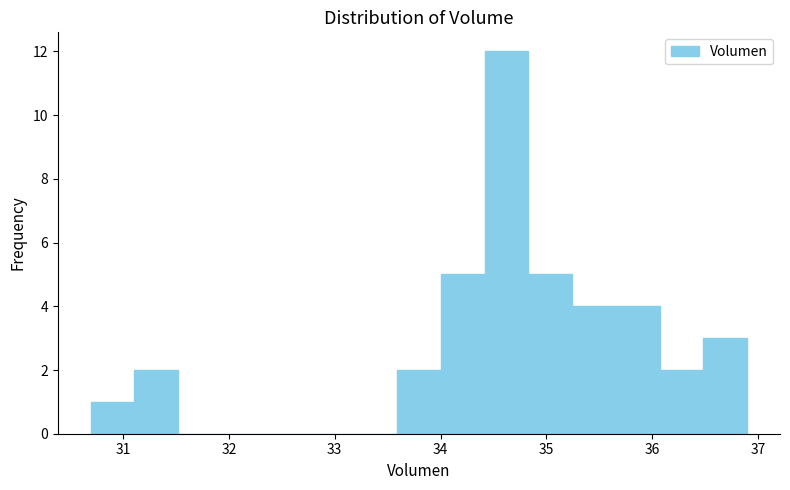

Reading left to right, transcribe this chart: for each bar, give the range it covers on the x-axis and its height. Neither the bar edges nor the heights are printed on the chart, so give them approximately, as read against the axes.

30.7 to 31.1: 1
31.1 to 31.5: 2
31.5 to 31.9: 0
31.9 to 32.3: 0
32.3 to 32.8: 0
32.8 to 33.2: 0
33.2 to 33.6: 0
33.6 to 34.0: 2
34.0 to 34.4: 5
34.4 to 34.8: 12
34.8 to 35.2: 5
35.2 to 35.7: 4
35.7 to 36.1: 4
36.1 to 36.5: 2
36.5 to 36.9: 3